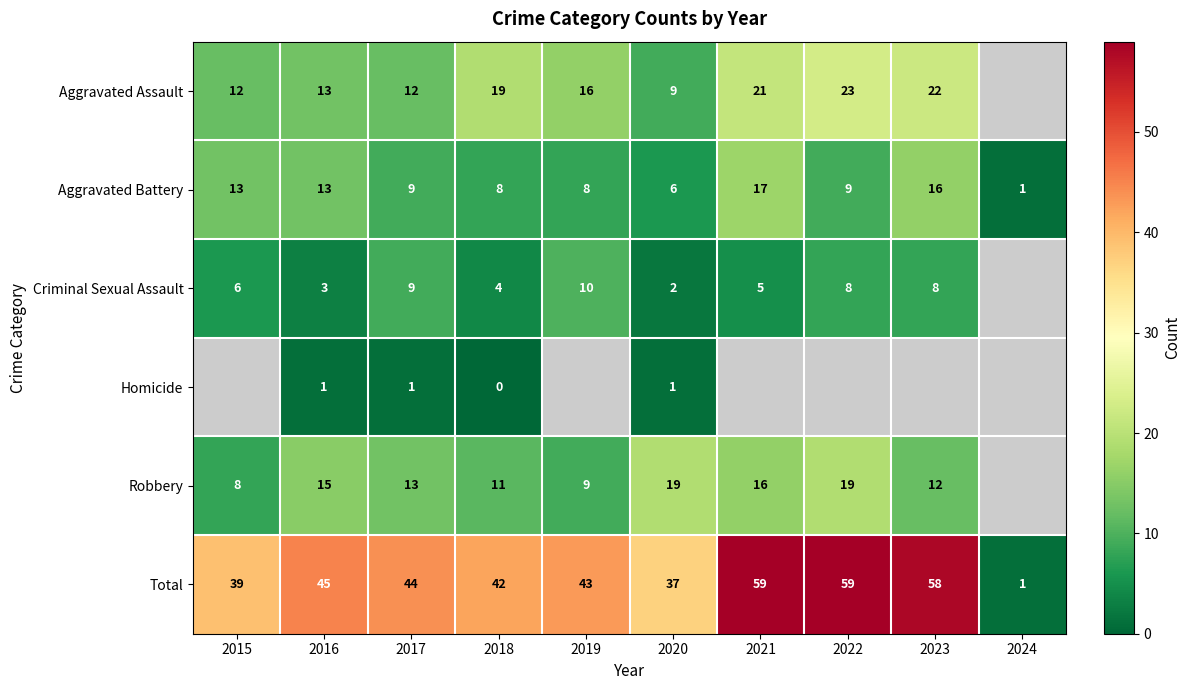

Between 2018 and 2020, which series saw the biggest shift?

Aggravated Assault